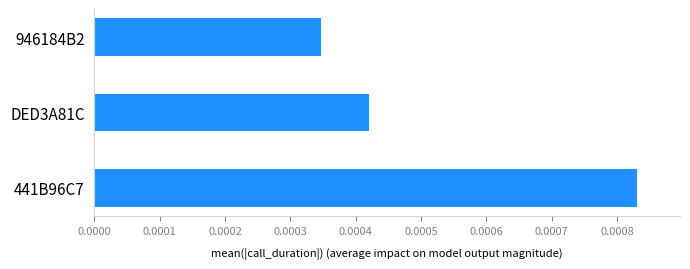

How many values are between 0 and 1?

3